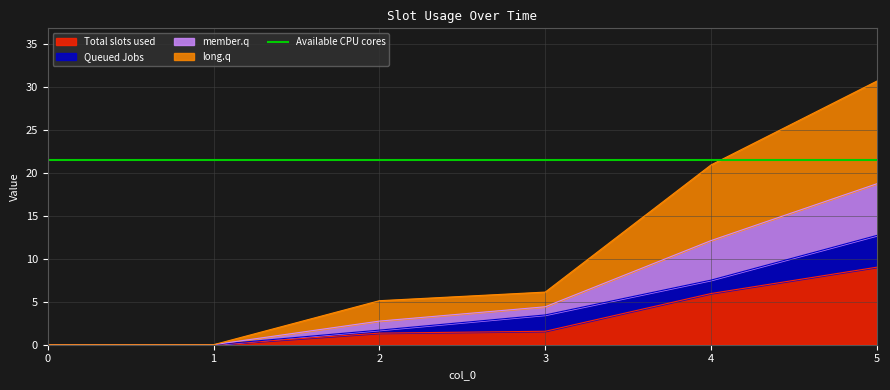

Is it true that Total slots used equals -5.8 at 0?

False